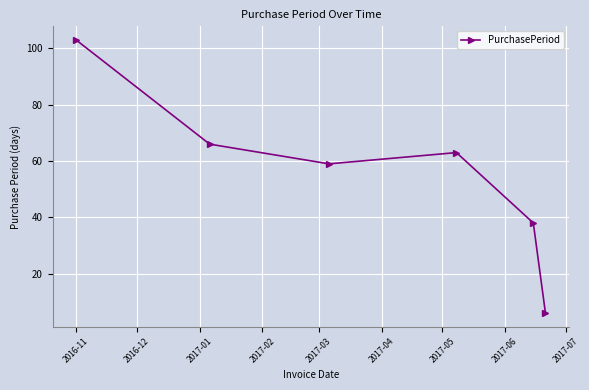

What is the value of the 4th point from the left?

63